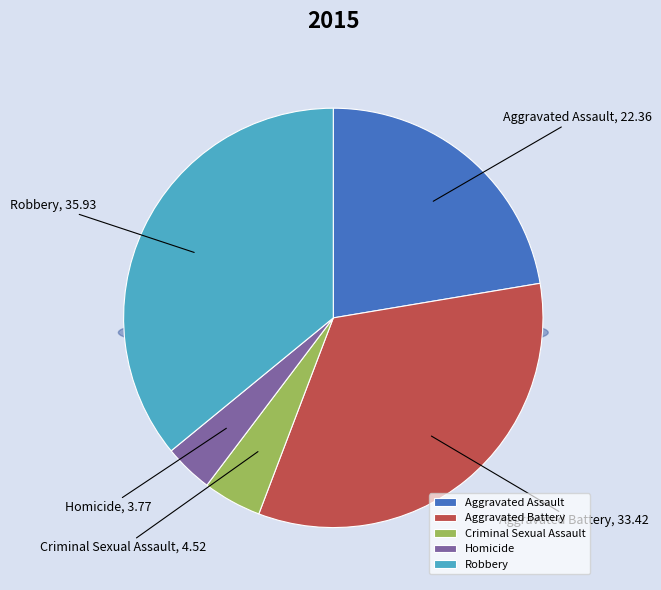

Is it true that Robbery is 36% of the pie?

True